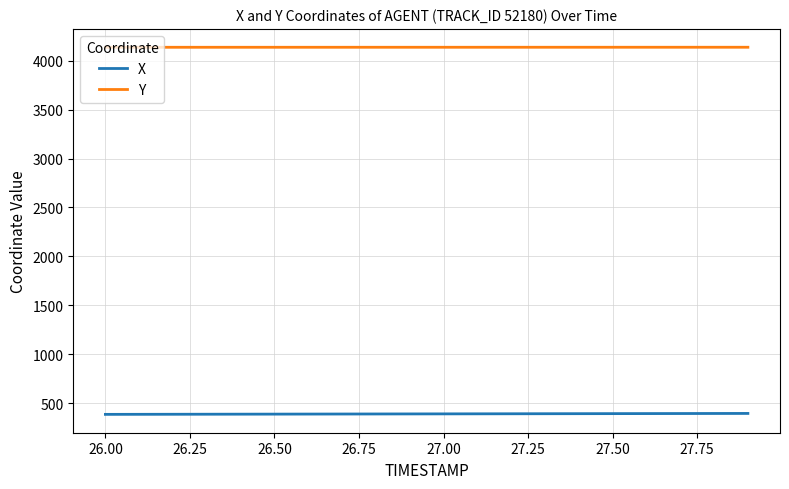

What is the maximum value shown in the chart?

4138.6